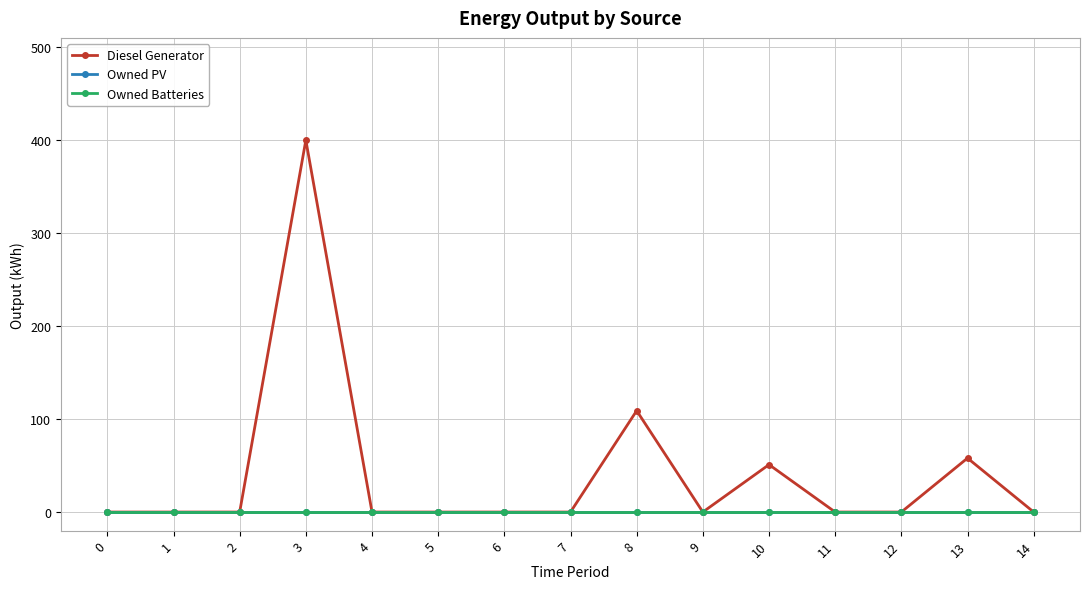

Which series has the largest range (max minus min)?

Diesel Generator